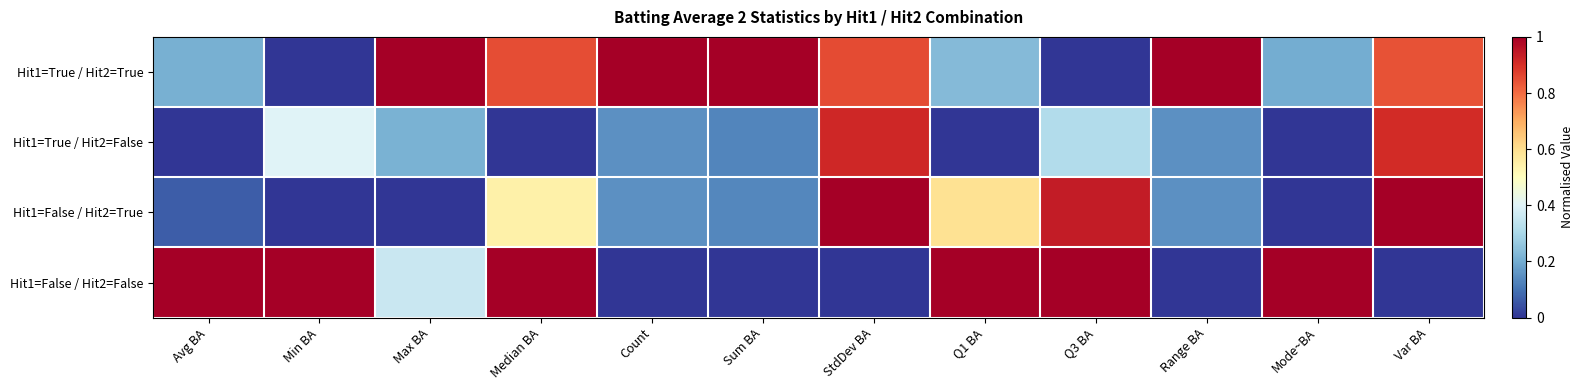

Between Mode~BA and Min BA, which is larger?

Mode~BA